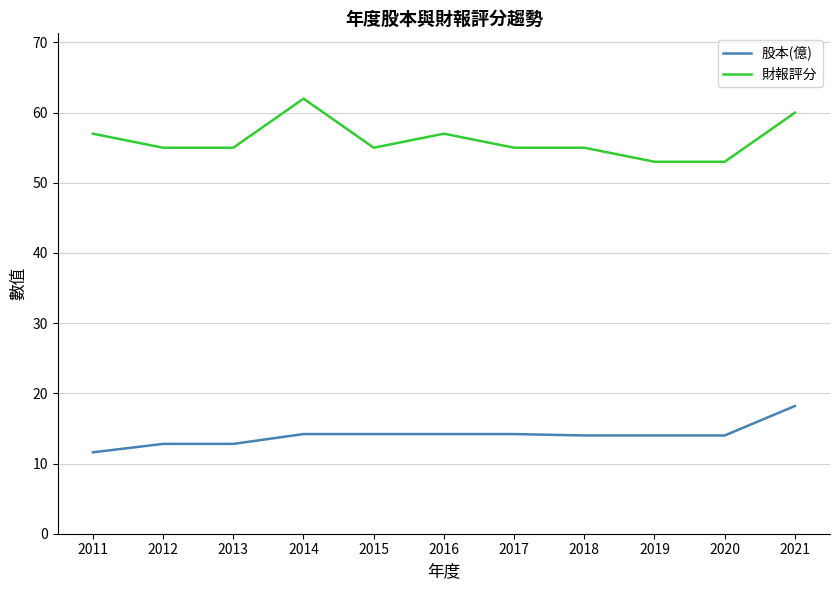

Is the value of 股本(億) at 2015 greater than the value of 財報評分 at 2021?

No